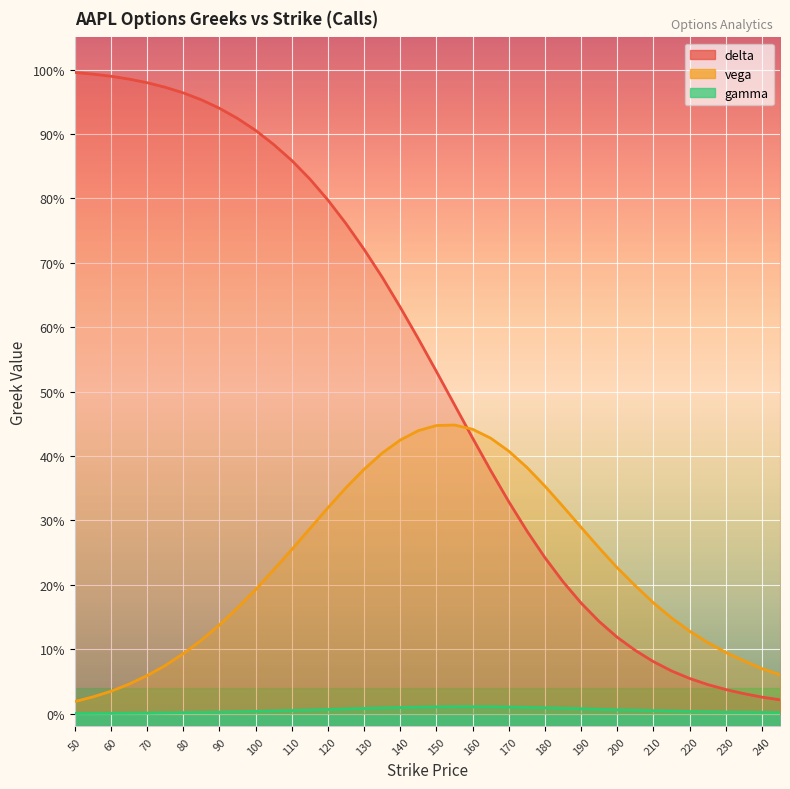

The value of gamma at 60 is 0.0. True or false?

True